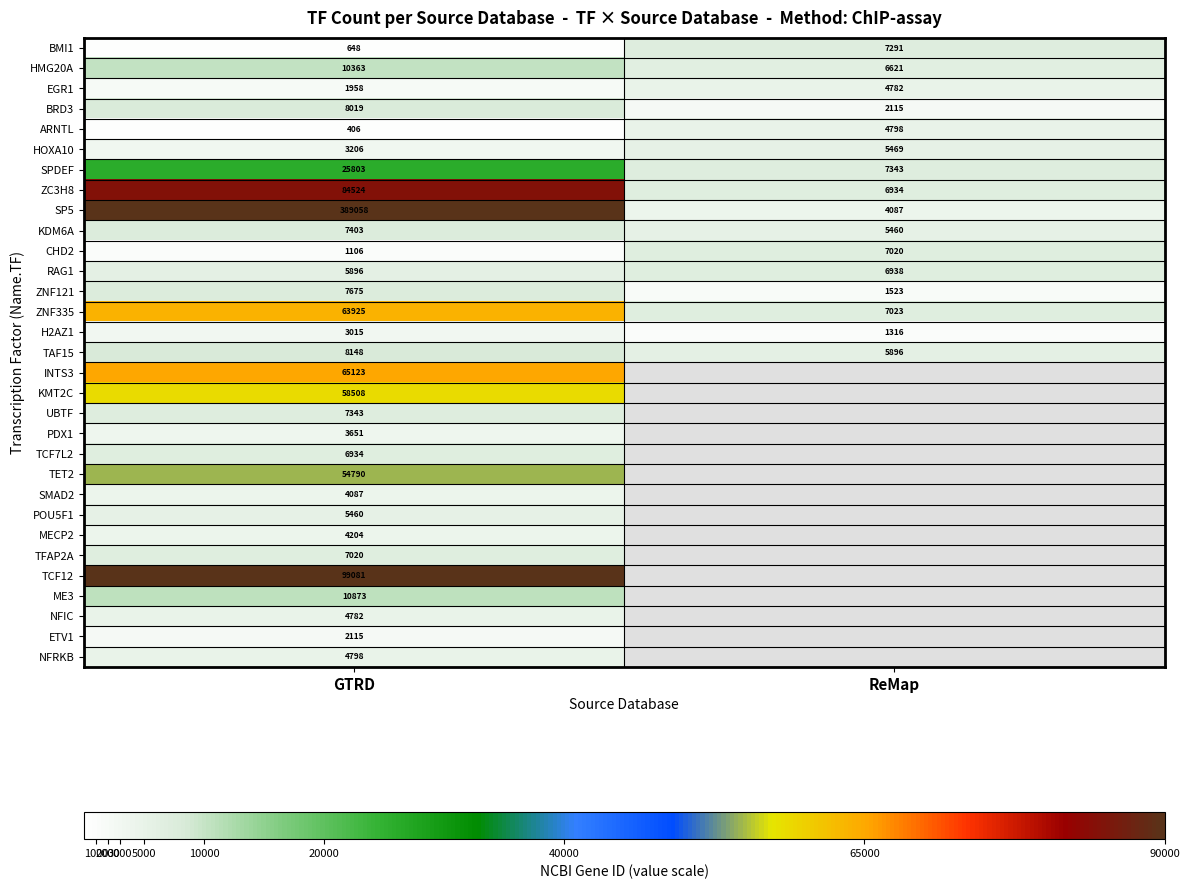

What is the difference between the highest and lowest values at GTRD?

388652